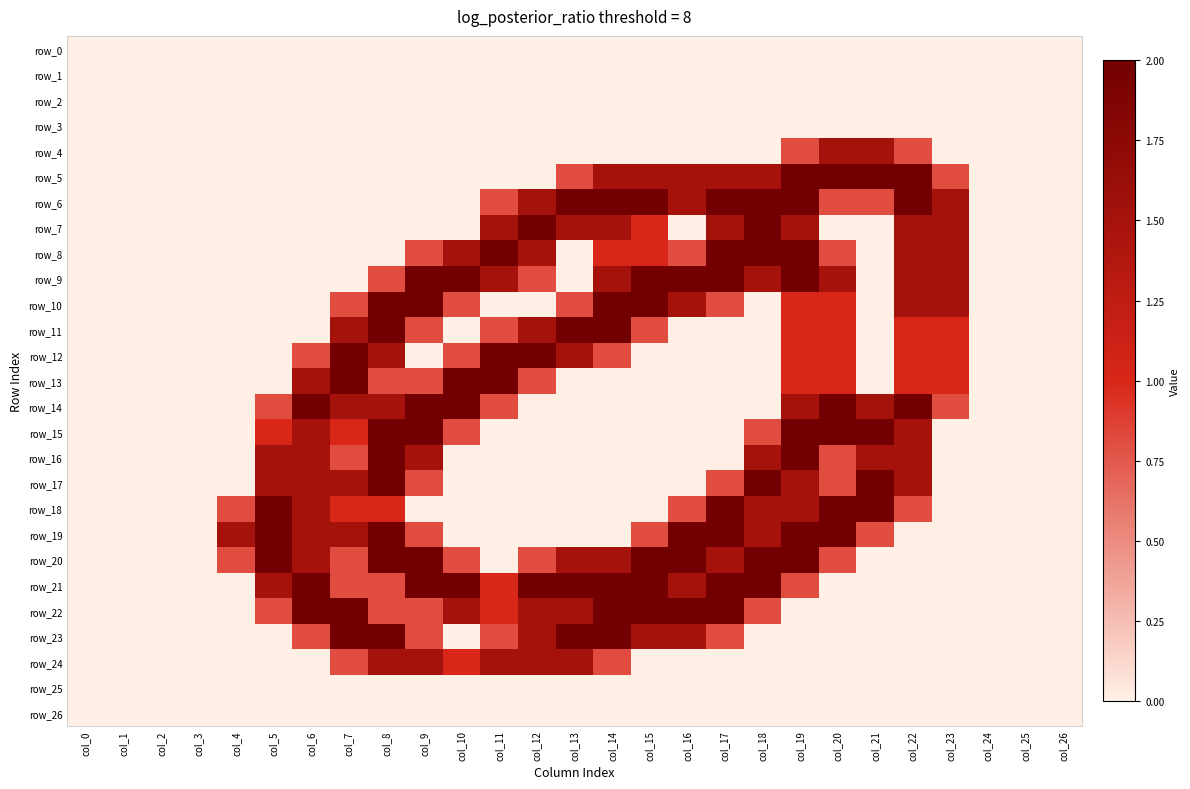

The row_15 series shows 0.3 at col_5. True or false?

False